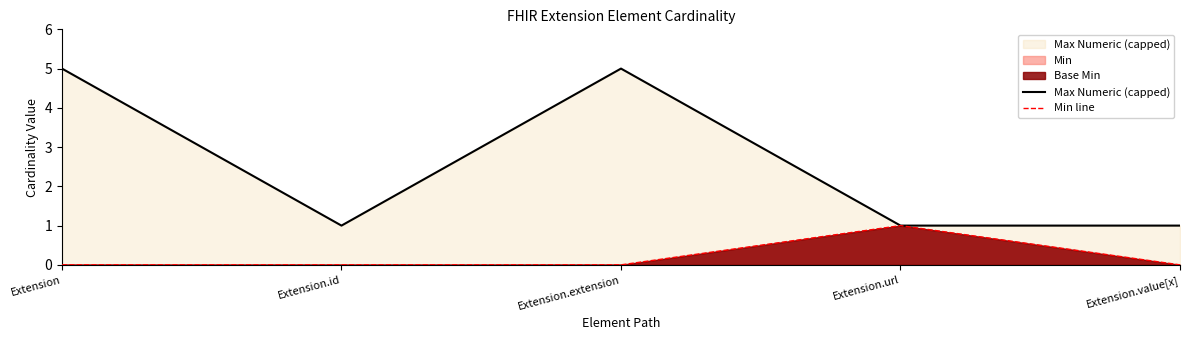

What is the label of the 3rd point from the right?

Extension.extension